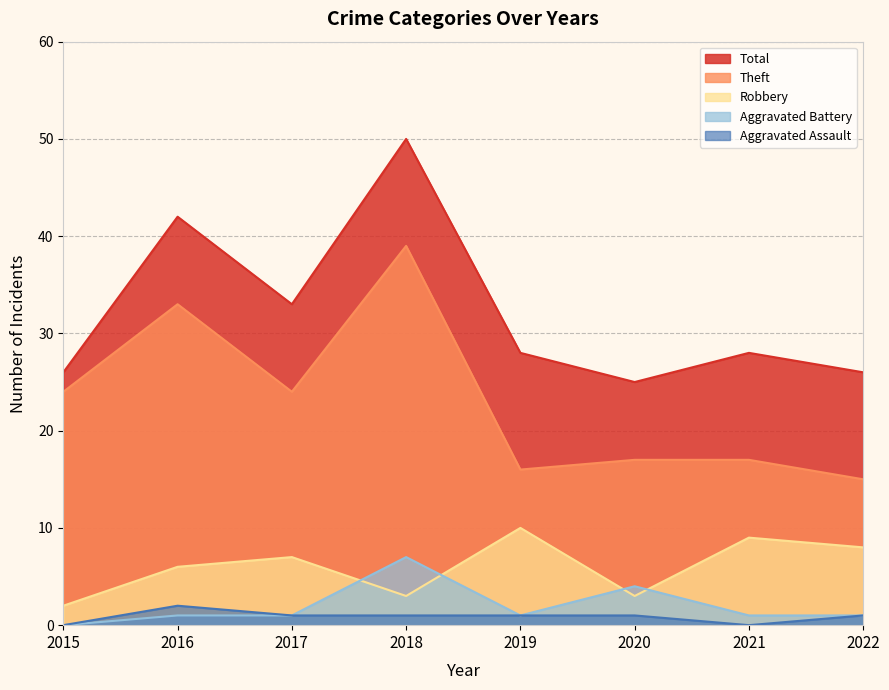

Where is the first local maximum for Total?

2016